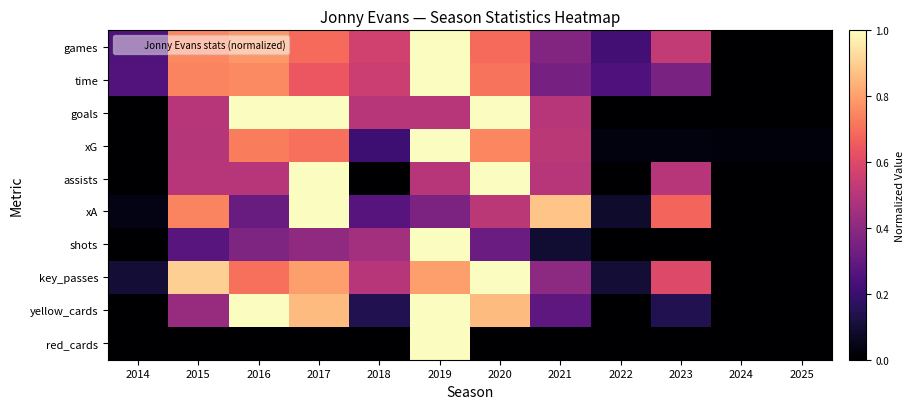

What is the total value across all series at 2020?

6.8